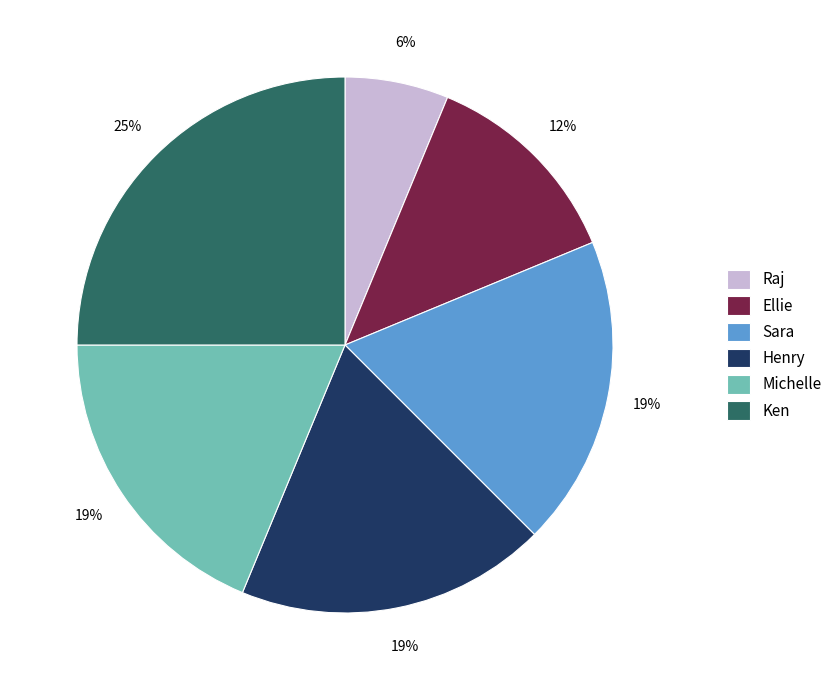

Does Sara account for over 50% of the chart?

No